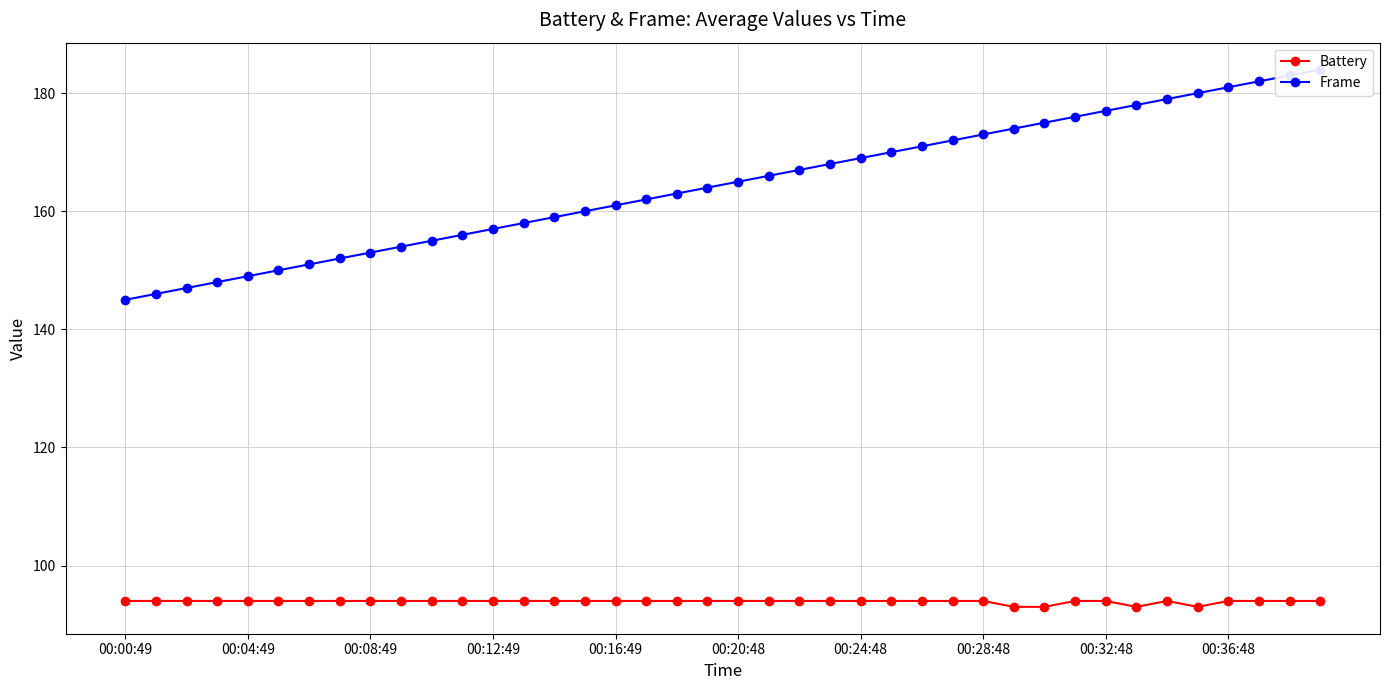

True or false: Battery and Frame cross at least once.

False